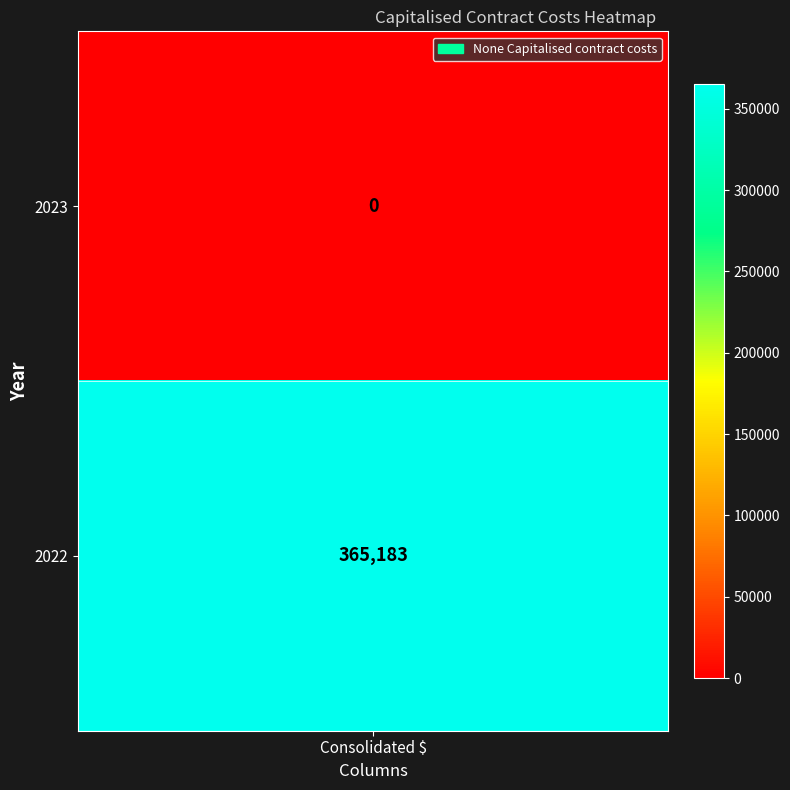

What is the maximum value shown in the chart?

365183